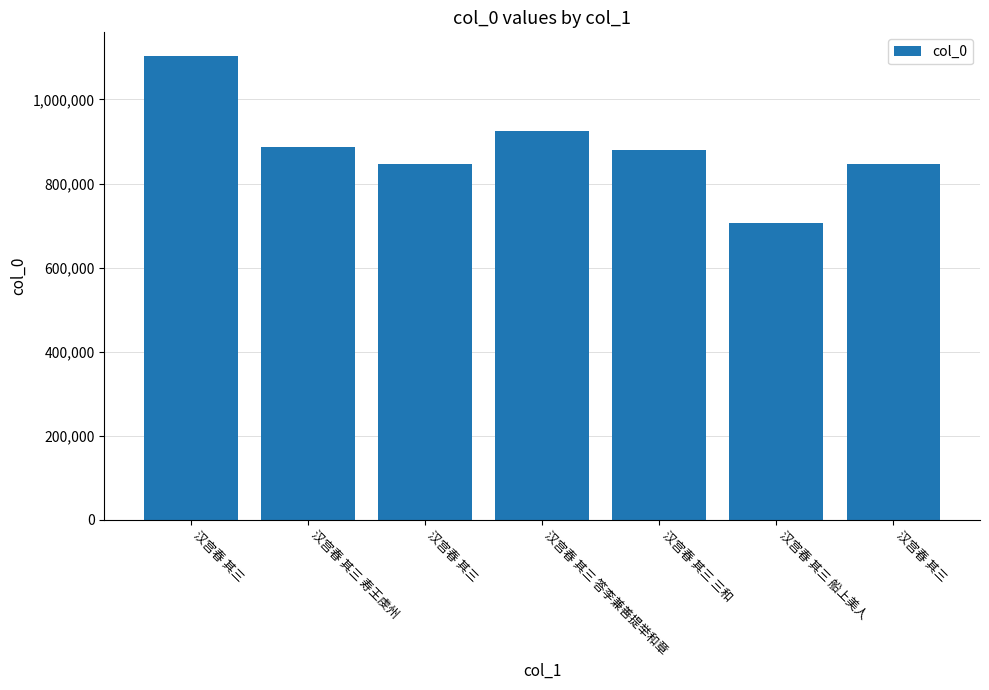

How many bars are there in total?

7